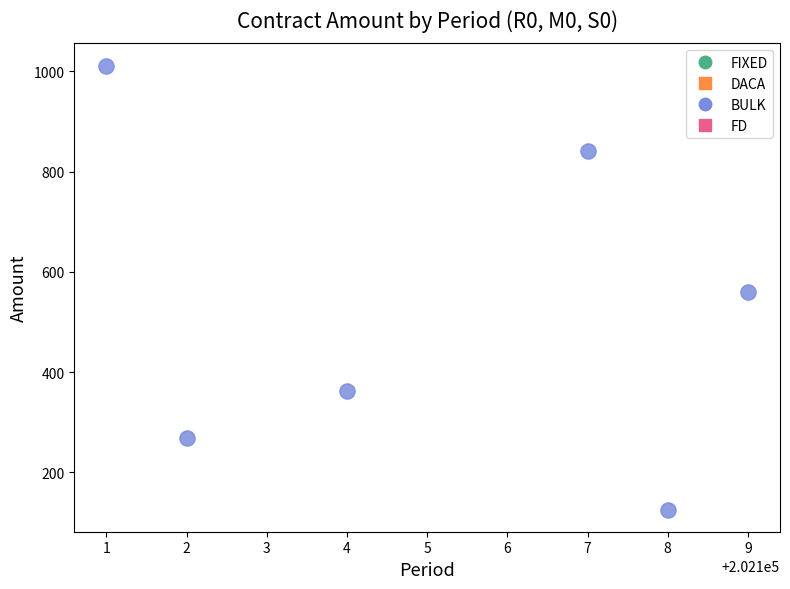

What is the average Y value?

528.1